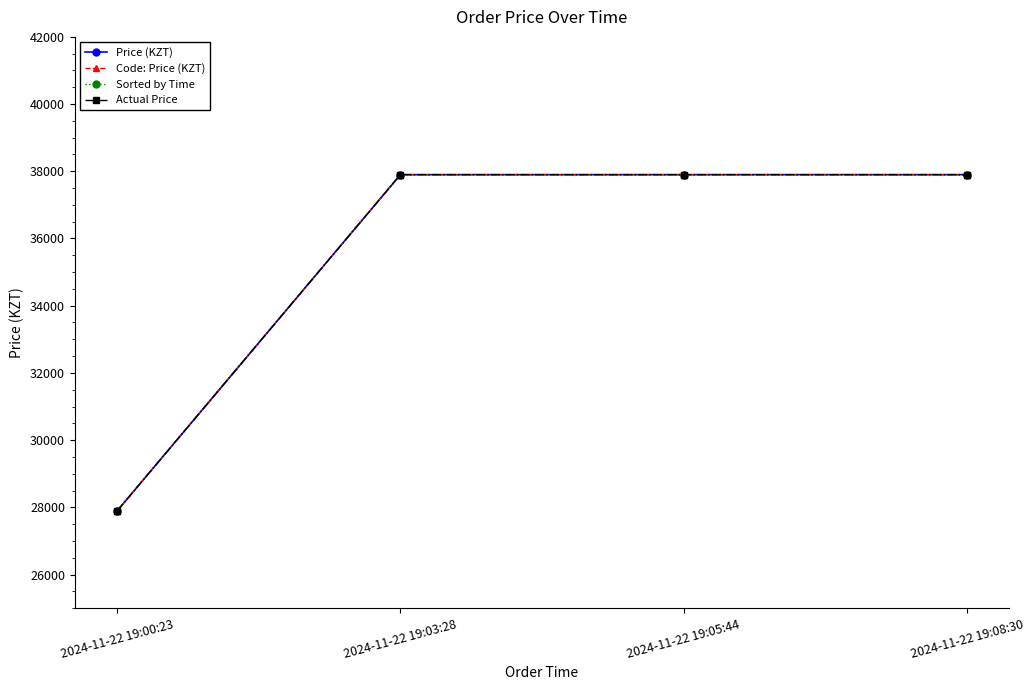

What is the sum of all Price (KZT) values?

141600